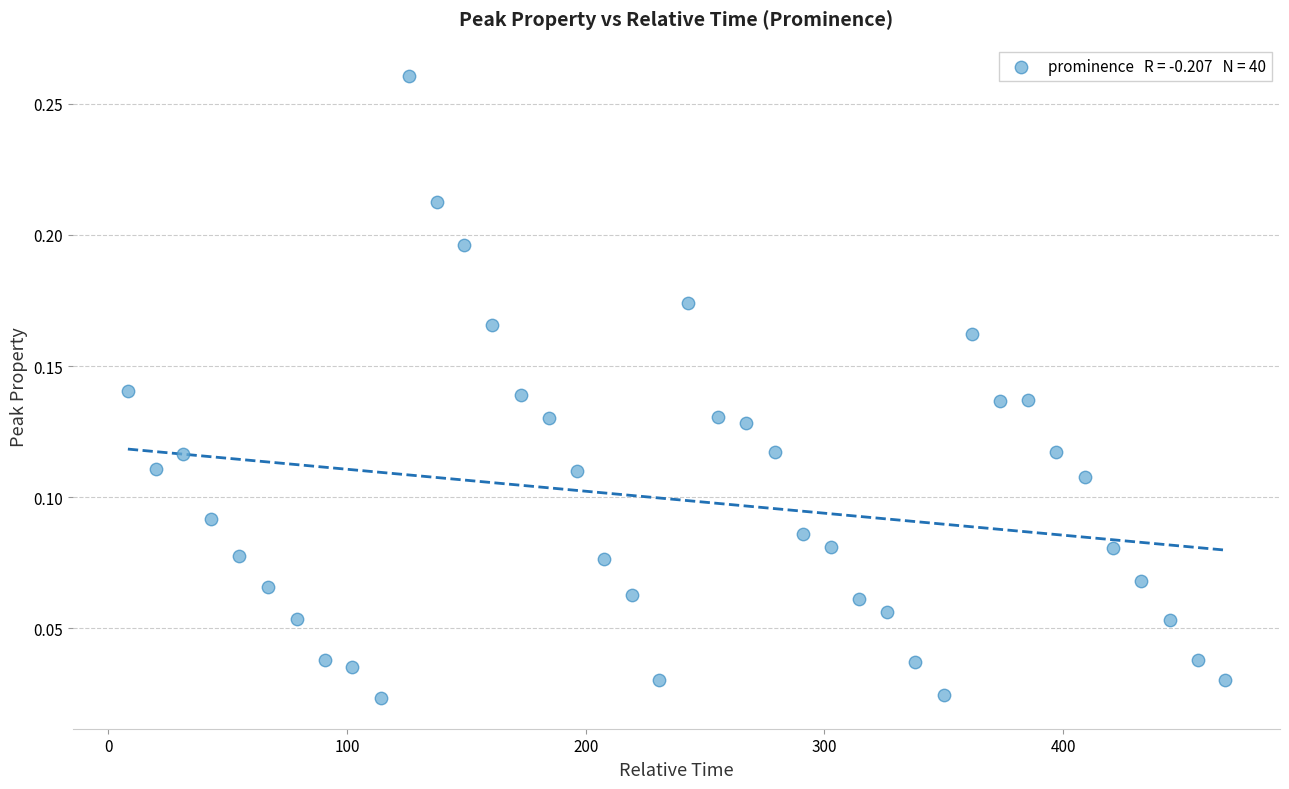

What is the range of X values (max minus min)?

459.7